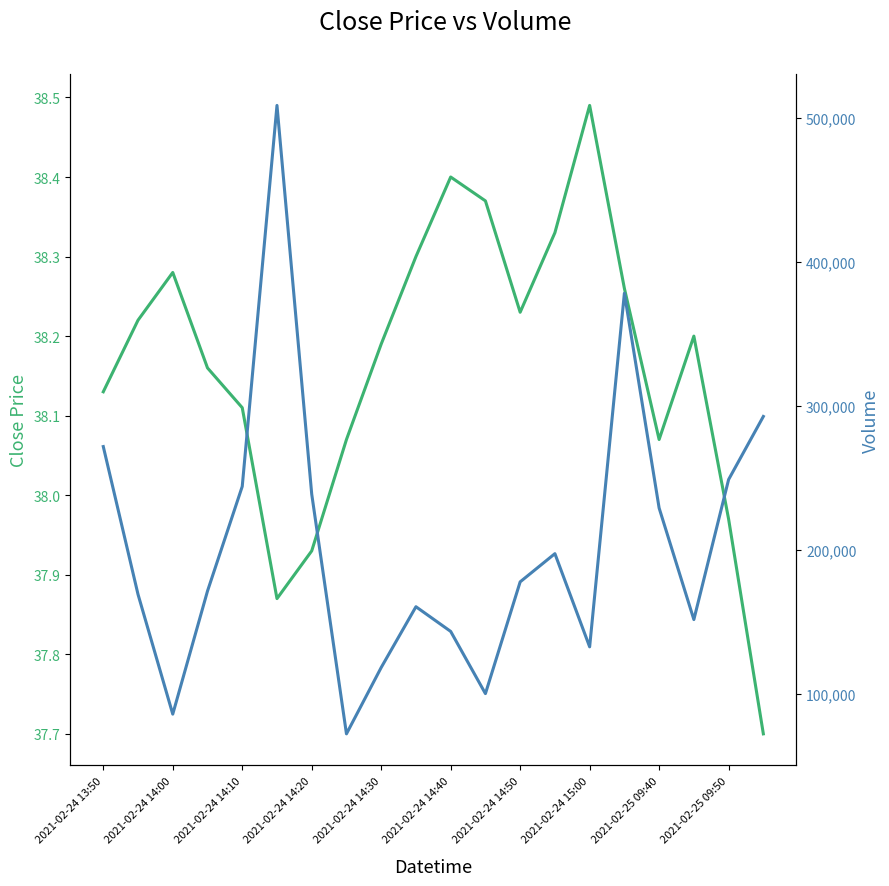

True or false: close has a value of 22.6 at 2021-02-24 15:00.

False